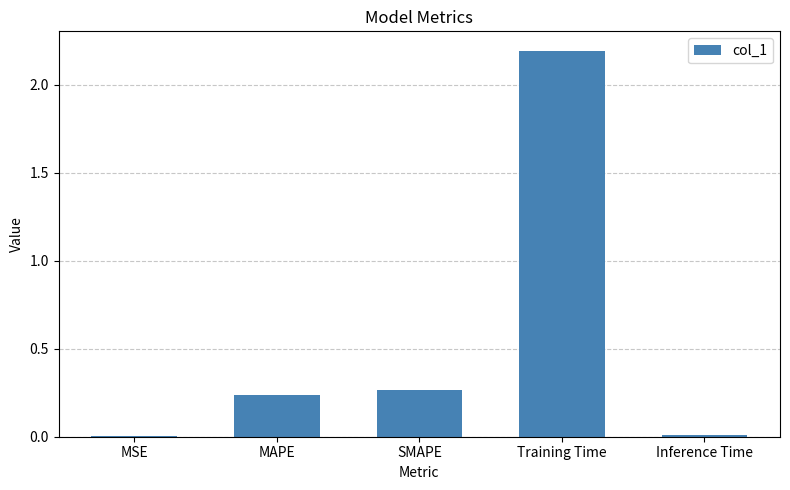

What is the change in value from MSE to SMAPE?

+0.3